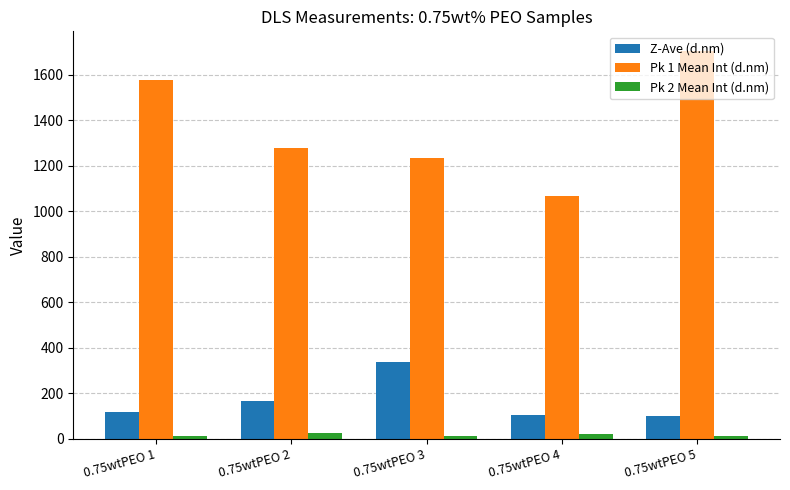

At how many categories does at least one series exceed 863?

5